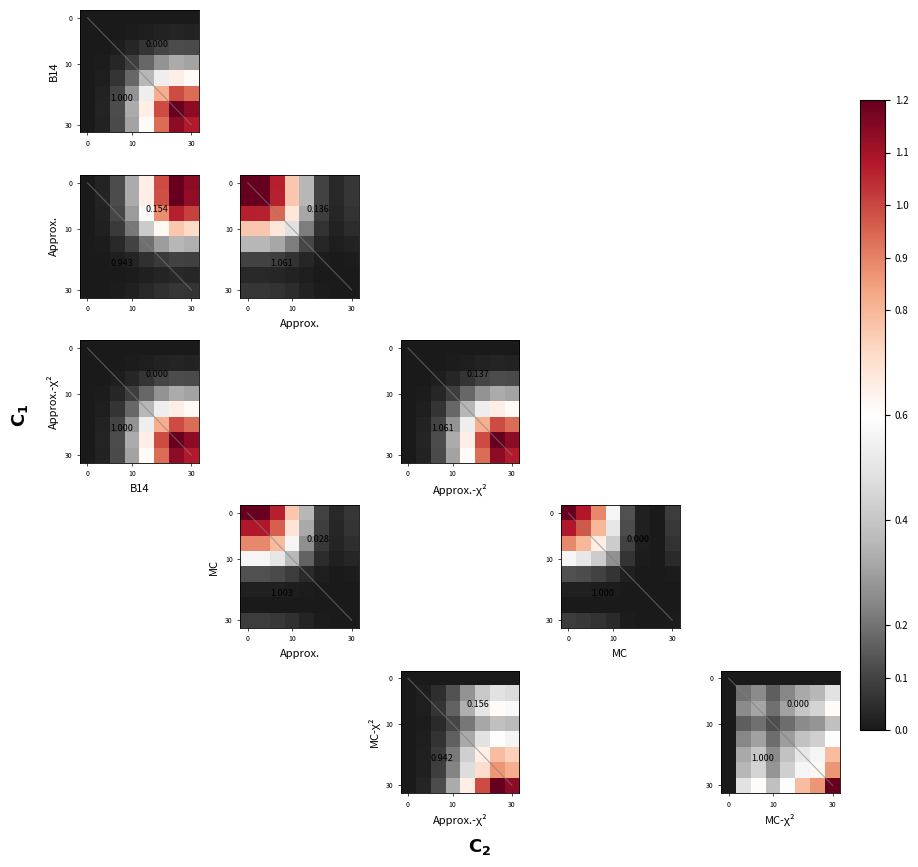

Which has a higher value, 5 or 0?

5